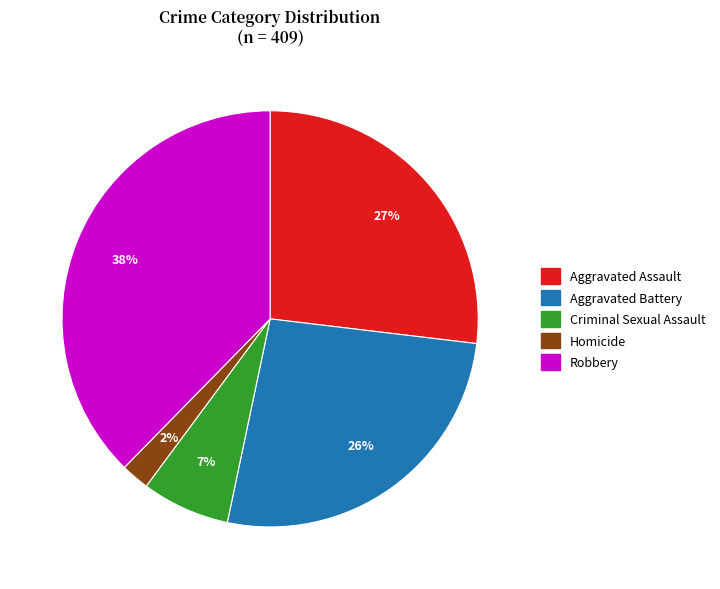

Which category has the biggest portion of the pie?

Robbery